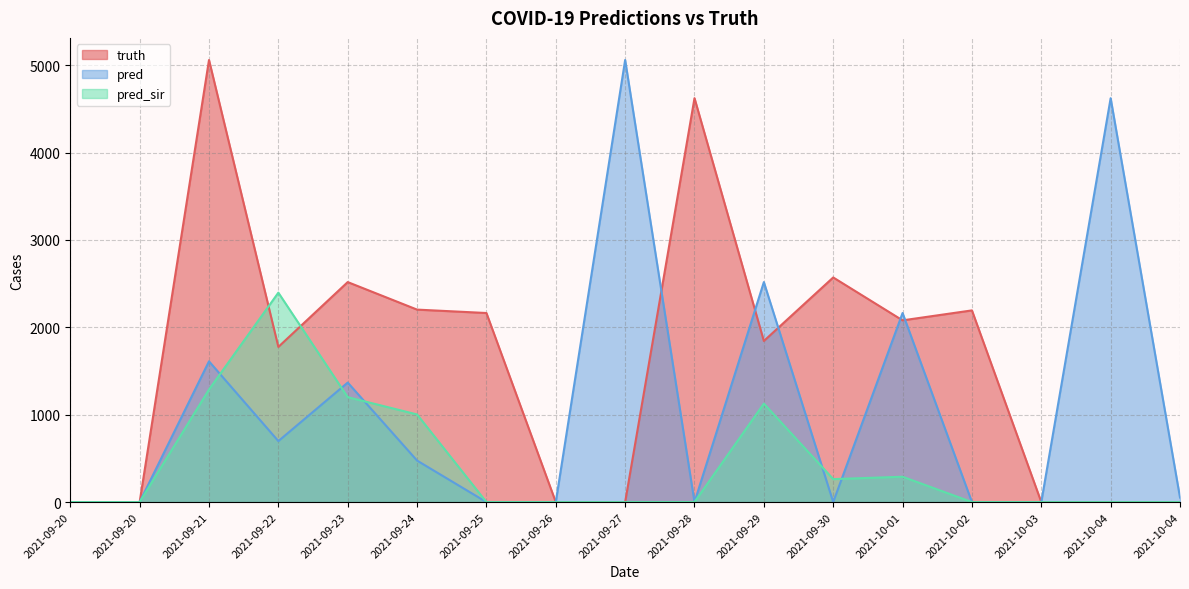

Where is truth nearest to the value 2530?

2021-09-23